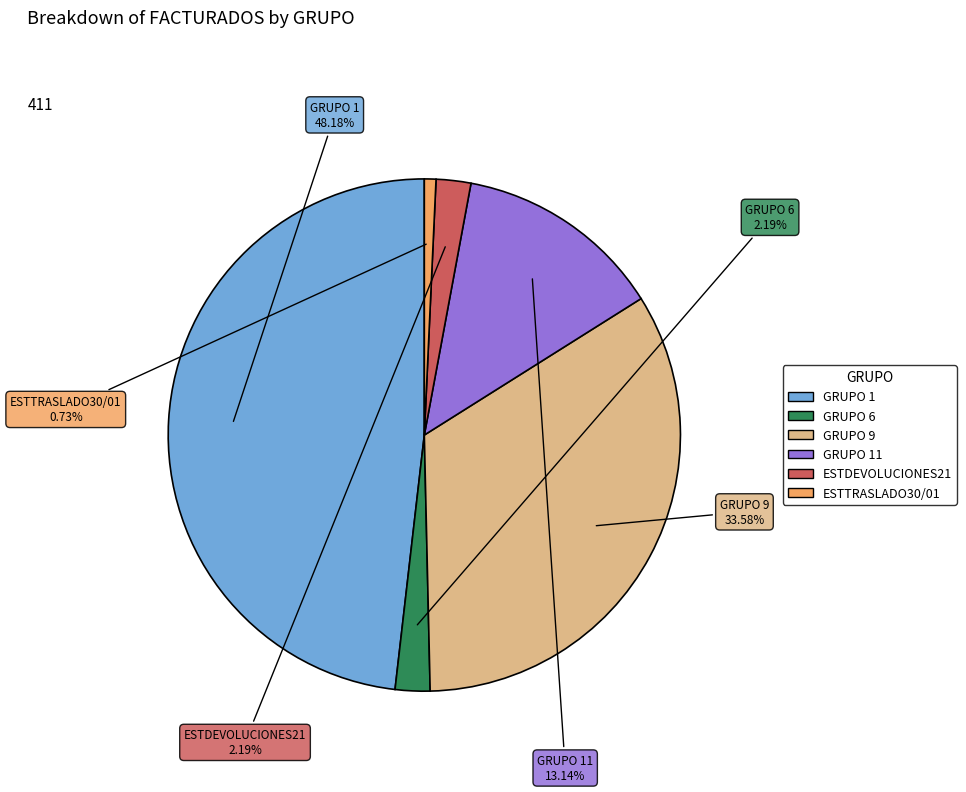

Is there a majority slice in this chart?

No